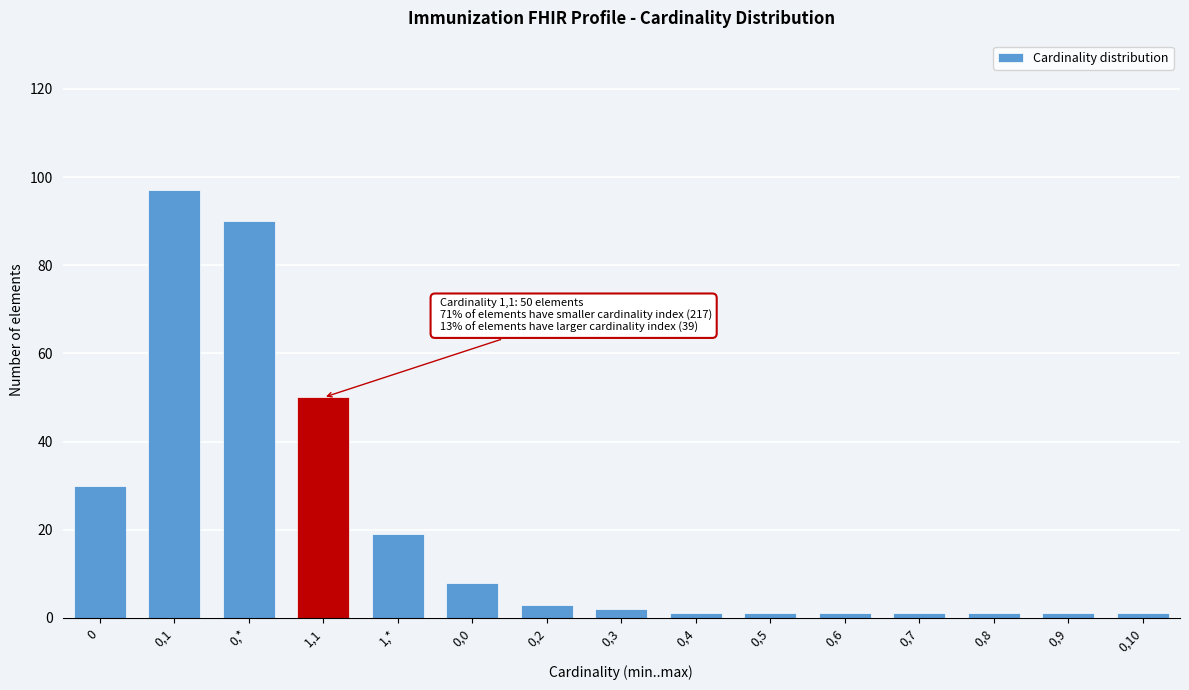

Reading left to right, transcribe all the data shown in this chart.

0=30	0,1=97	0,*=90	1,1=50	1,*=19	0,0=8	0,2=3	0,3=2	0,4=1	0,5=1	0,6=1	0,7=1	0,8=1	0,9=1	0,10=1